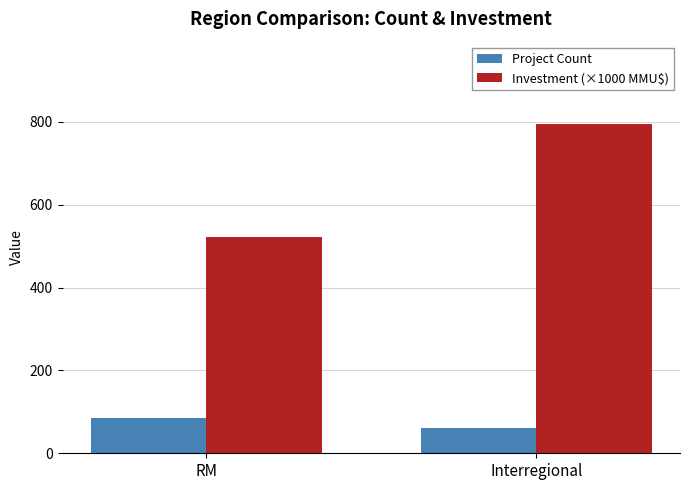

What is the smallest value displayed?

62